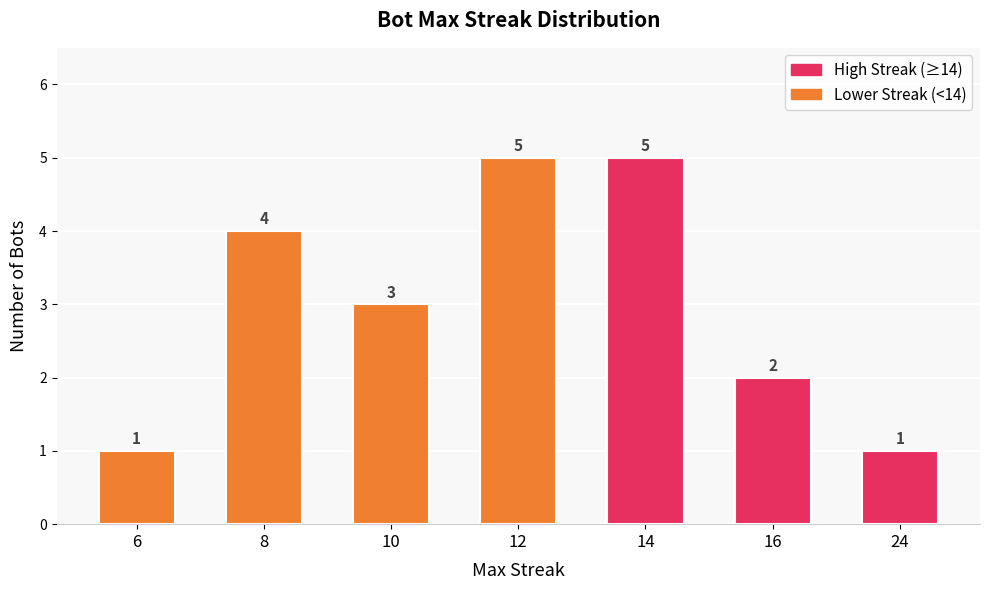

How many values are between 1 and 5?

7